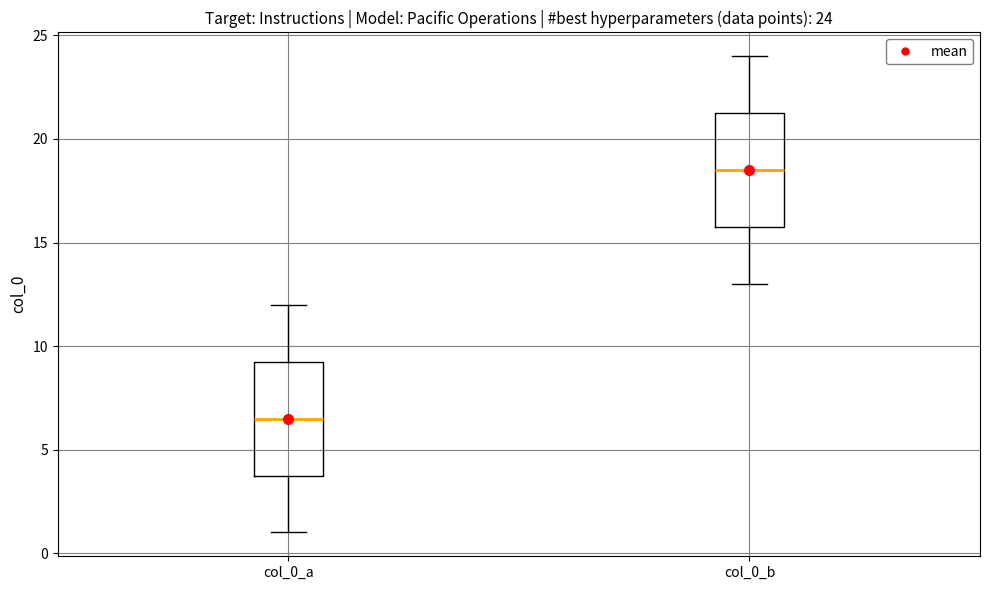

Which box has the highest median line?

col_0_b